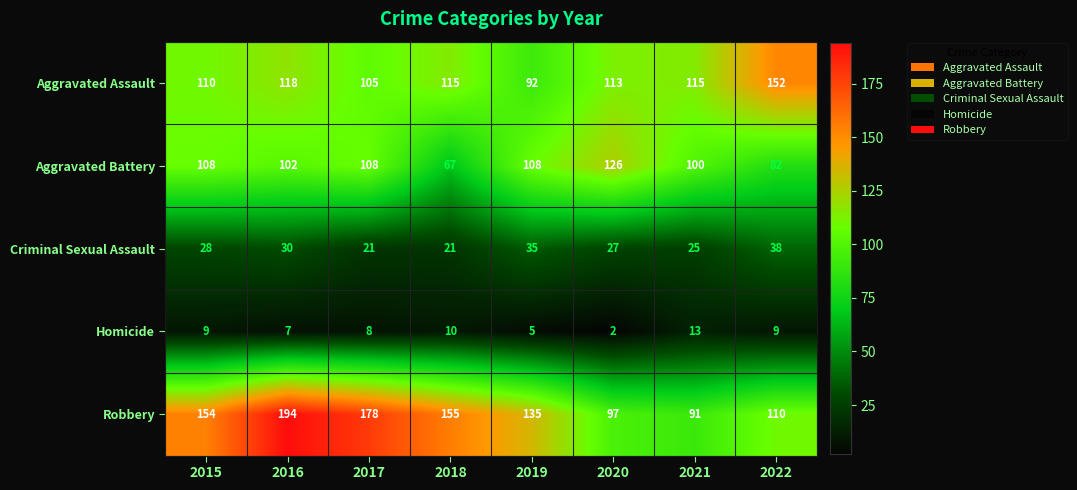

What is the difference between the maximum and second lowest values in the Robbery series?

97